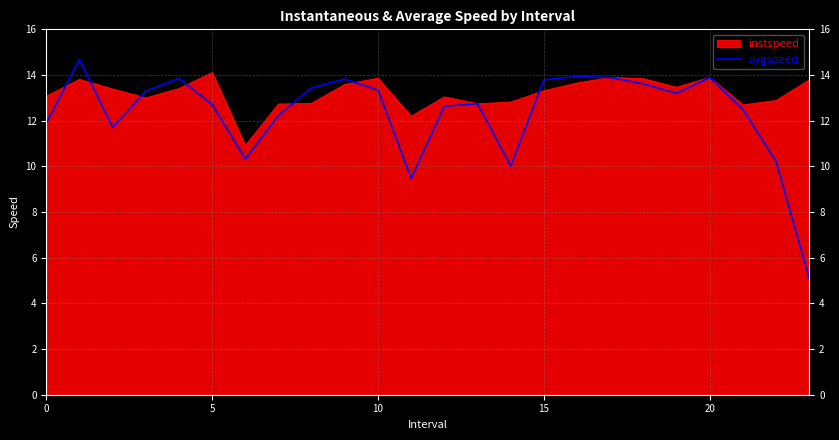

Which series has the largest total across all categories?

instspeed